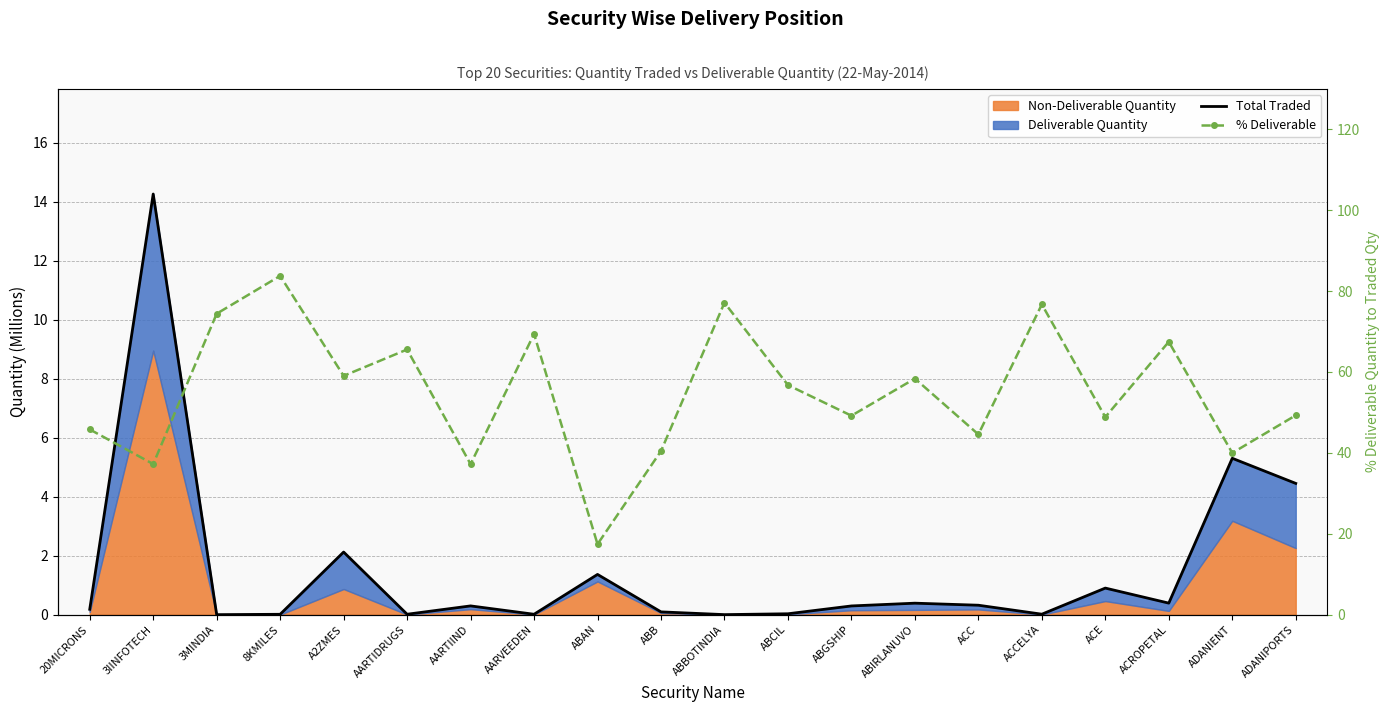

In % Deliverable, how many points are lower than both neighbors (excluding endpoints)?

8